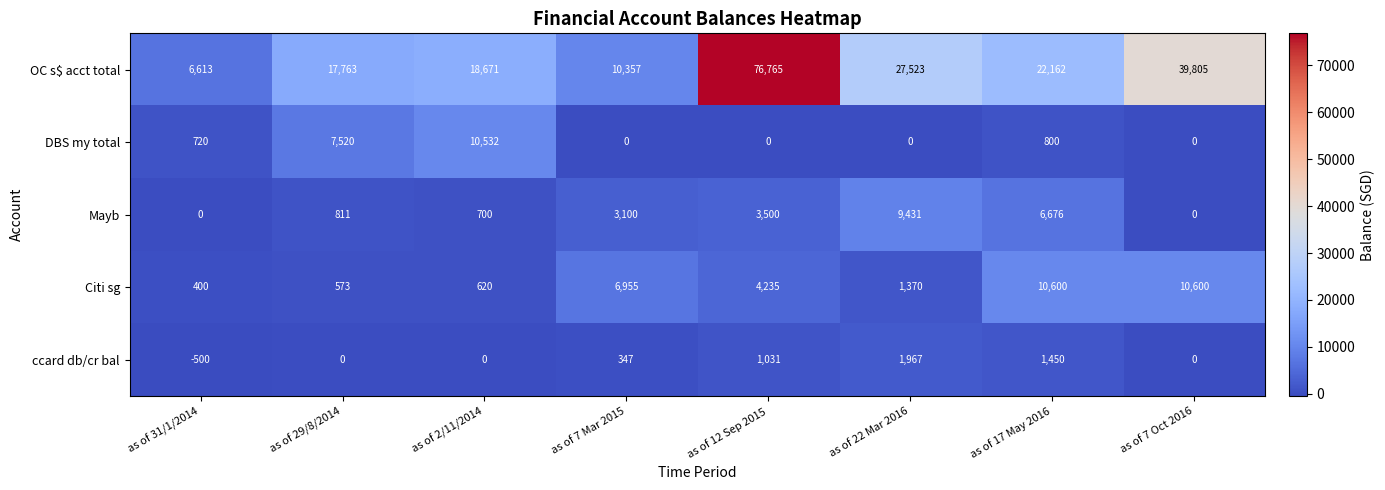

Between as of 31/1/2014 and as of 7 Mar 2015, which series saw the biggest shift?

Citi sg